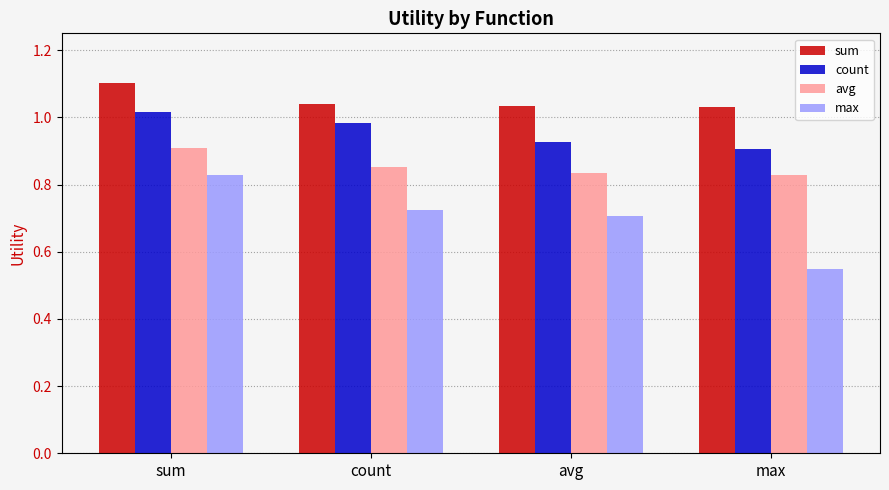

Which category has the highest value across all series?

sum